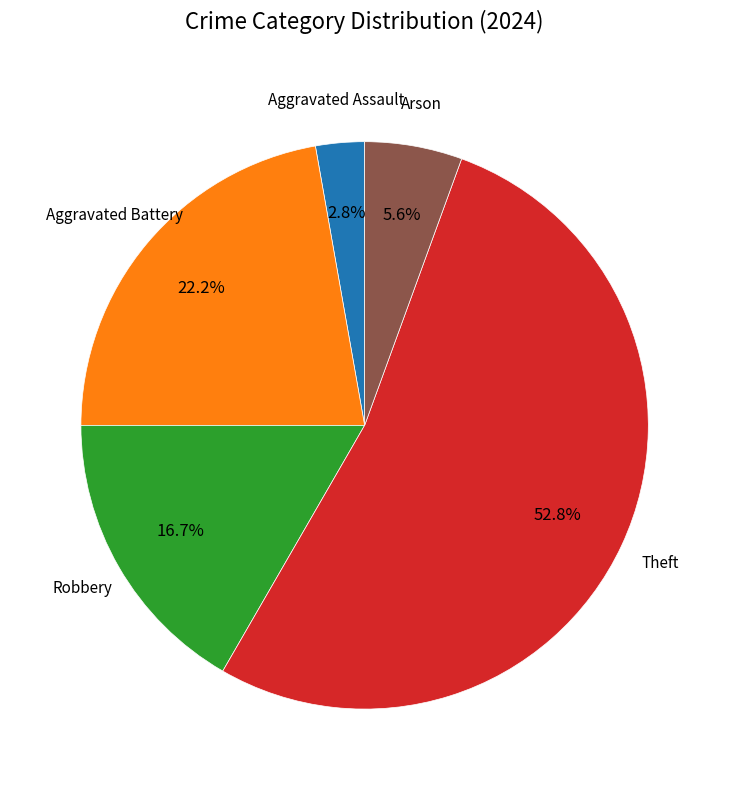

Is there a majority slice in this chart?

Yes